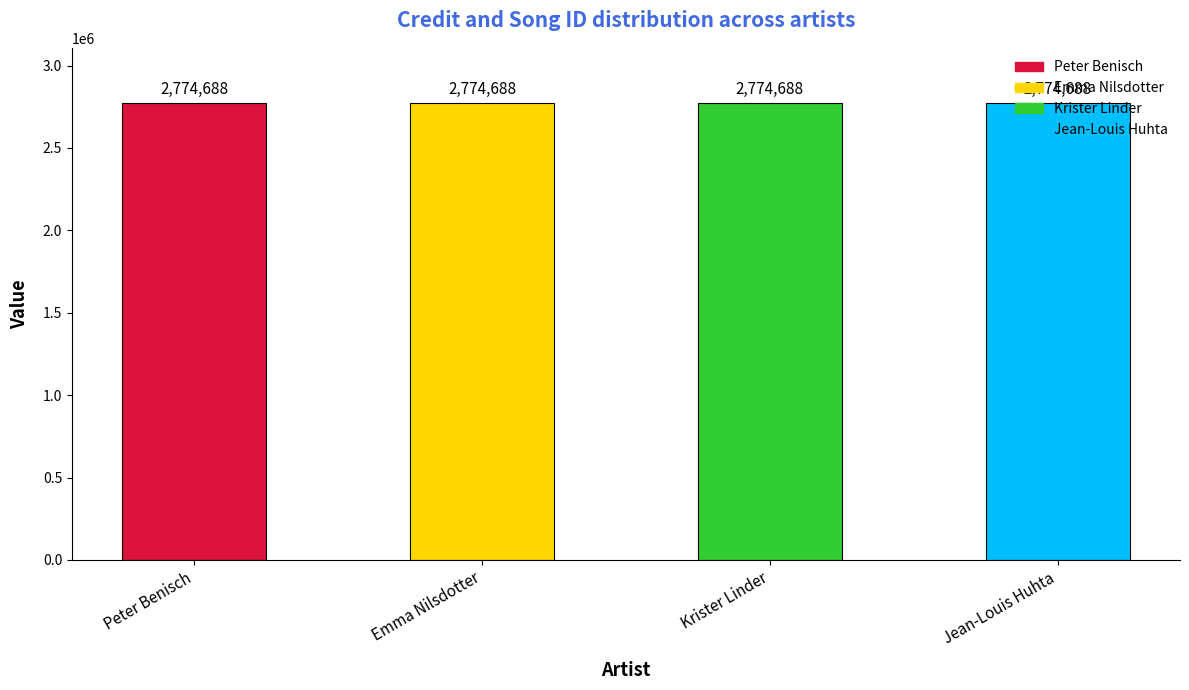

Is the value of labelid at Jean-Louis Huhta greater than the value of songid at Peter Benisch?

No